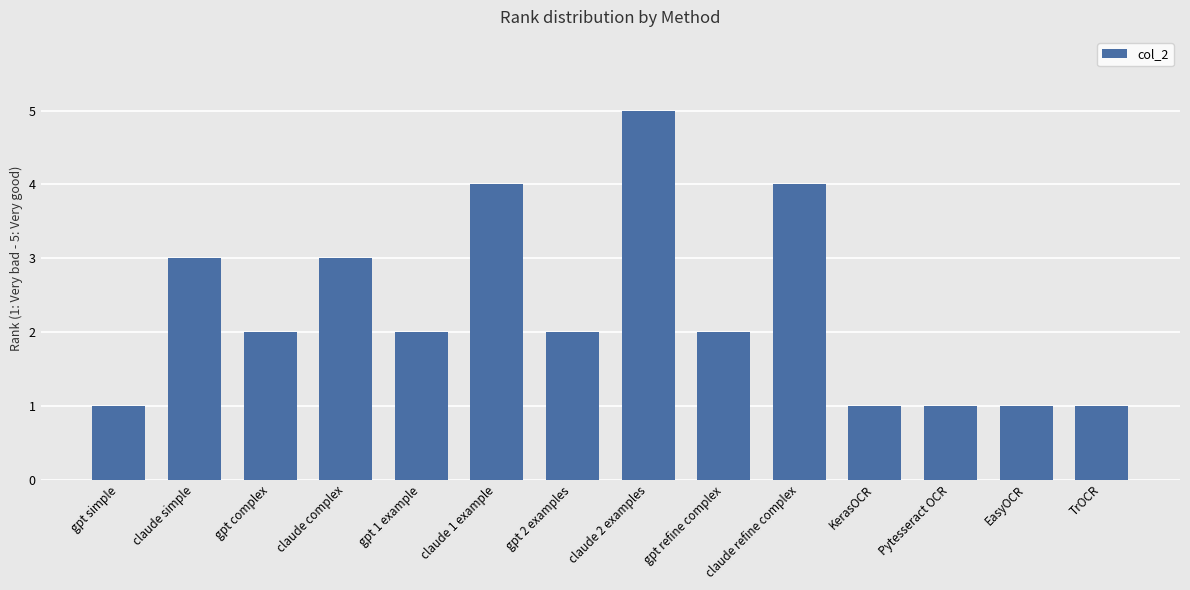

What is the greatest value displayed?

5